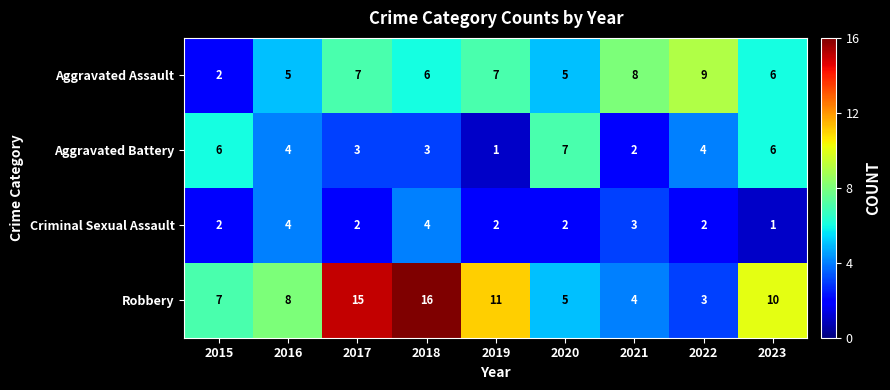

At which label is Robbery closest to 9?

2016